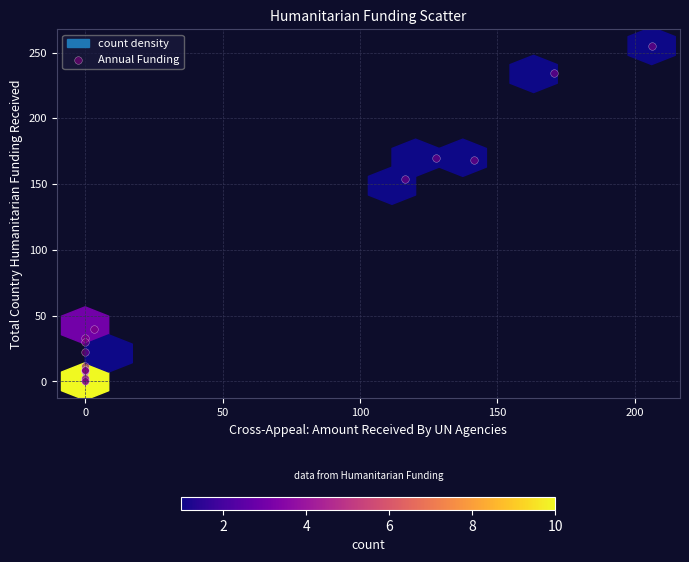

What Y value in the scatter plot is closest to 127?

153.6